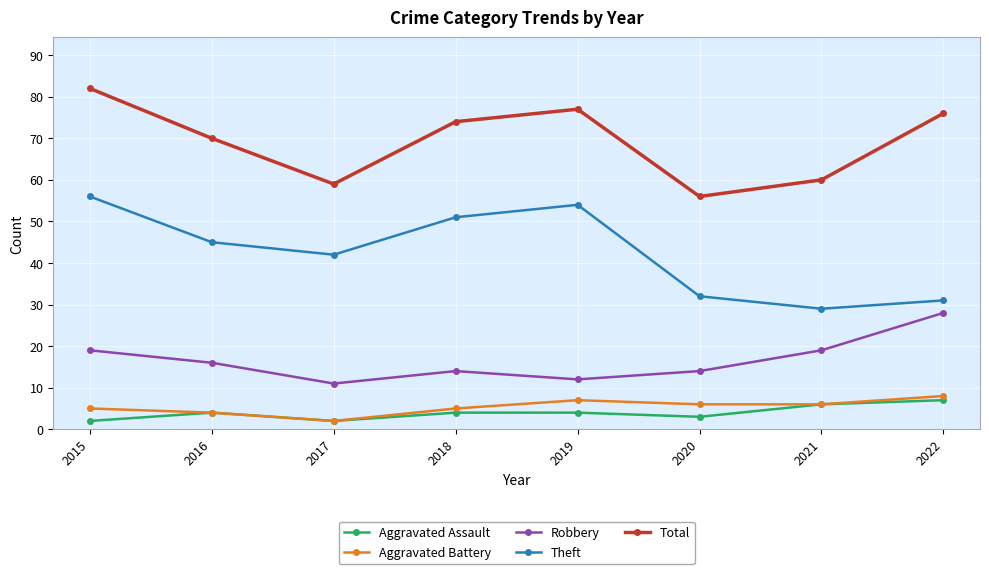

True or false: Aggravated Assault and Theft cross at least once.

False